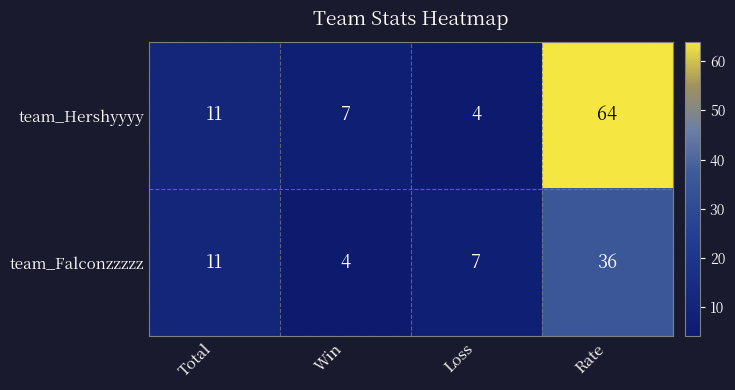

Which series has the largest range (max minus min)?

team_Hershyyyy